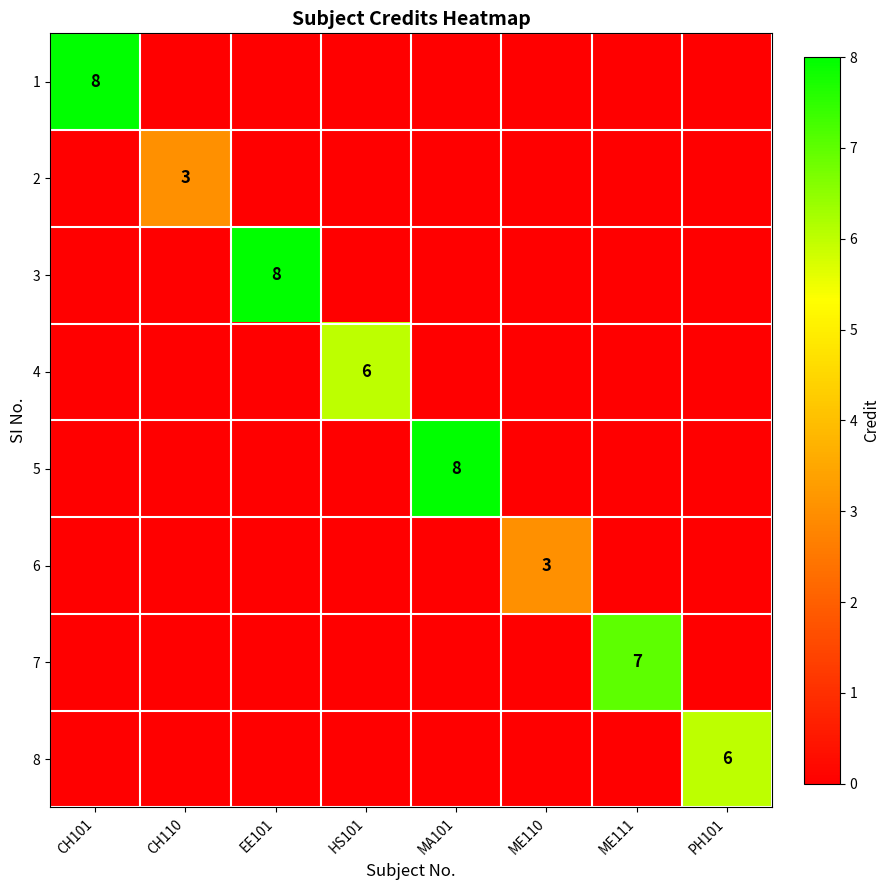

Is it true that 3 equals 8 at EE101?

True